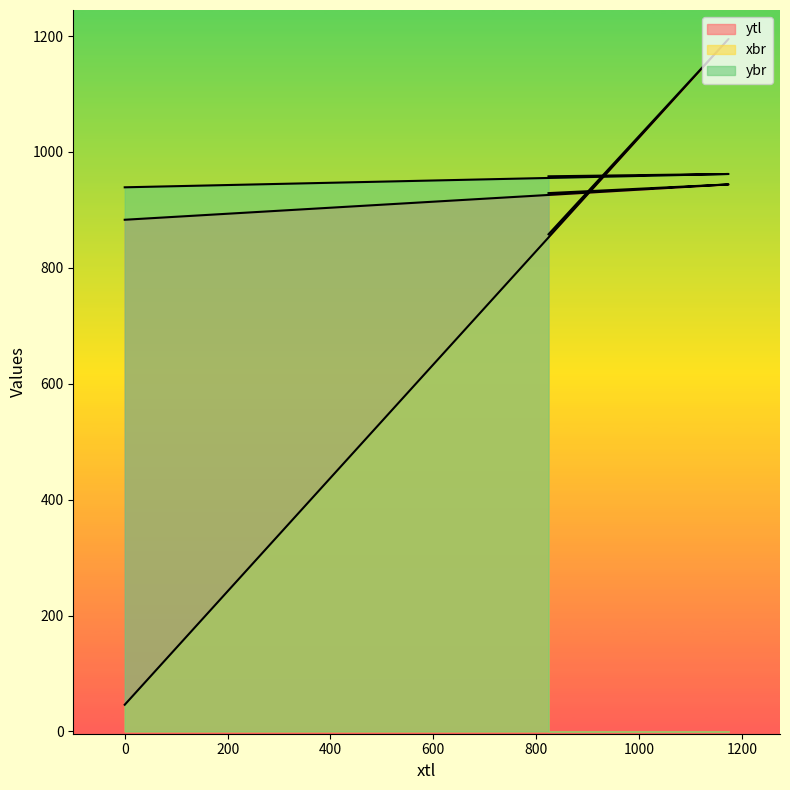

What is the sum of the xbr values at 824 and 1174?

2053